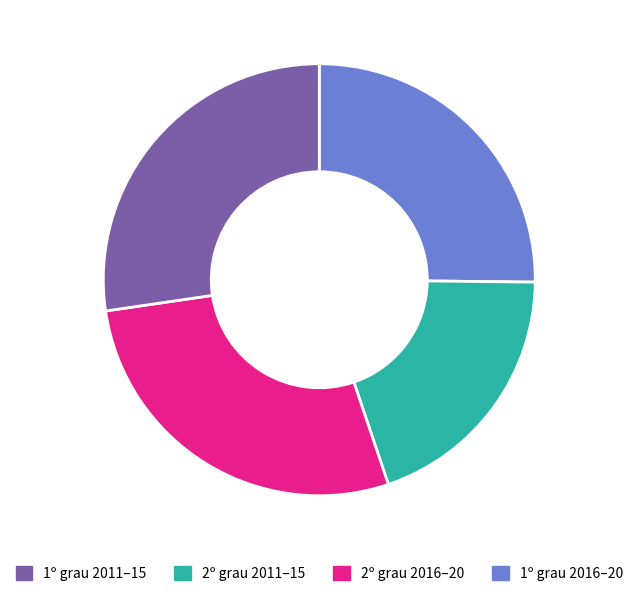

Does any single category account for the majority?

No